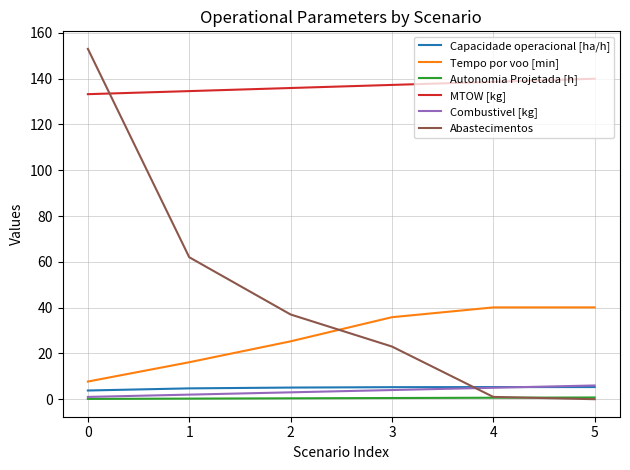

What are all the series names shown in the legend?

Capacidade operacional [ha/h], Tempo por voo [min], Autonomia Projetada [h], MTOW [kg], Combustivel [kg], Abastecimentos